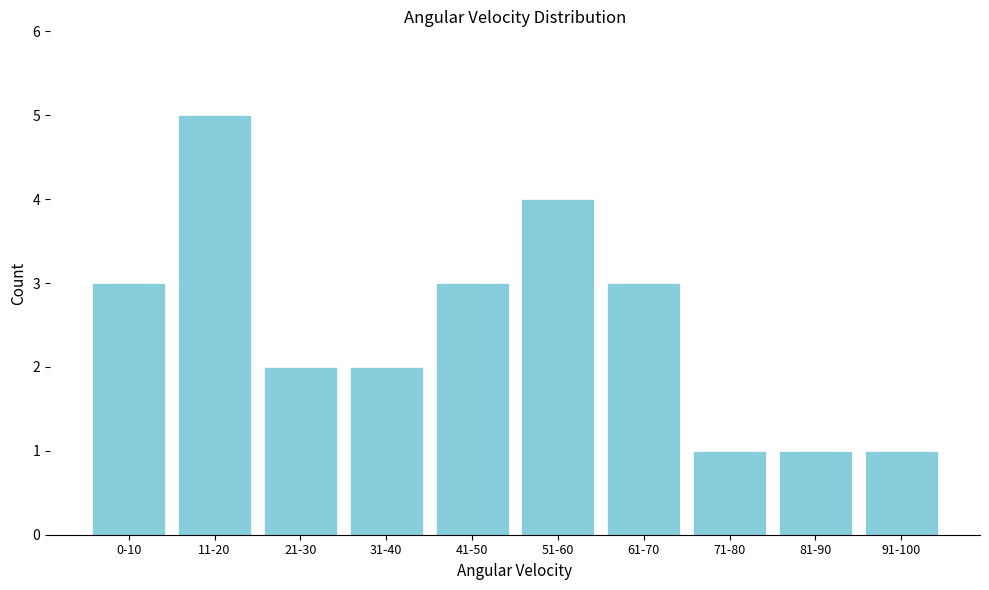

Reading left to right, what are all the values shown in this chart?

3	5	2	2	3	4	3	1	1	1